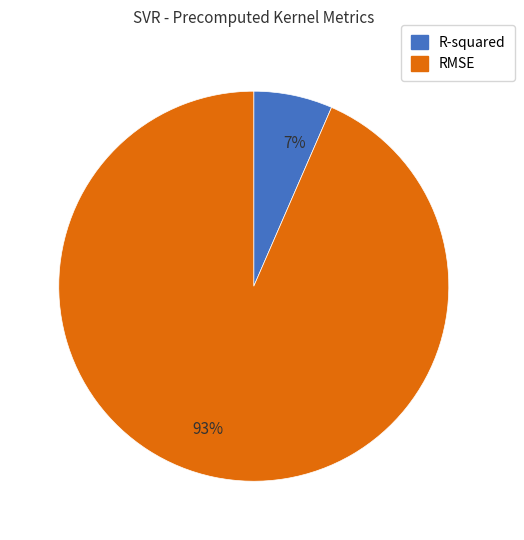

Rank the categories by value from lowest to highest.

R-squared, RMSE